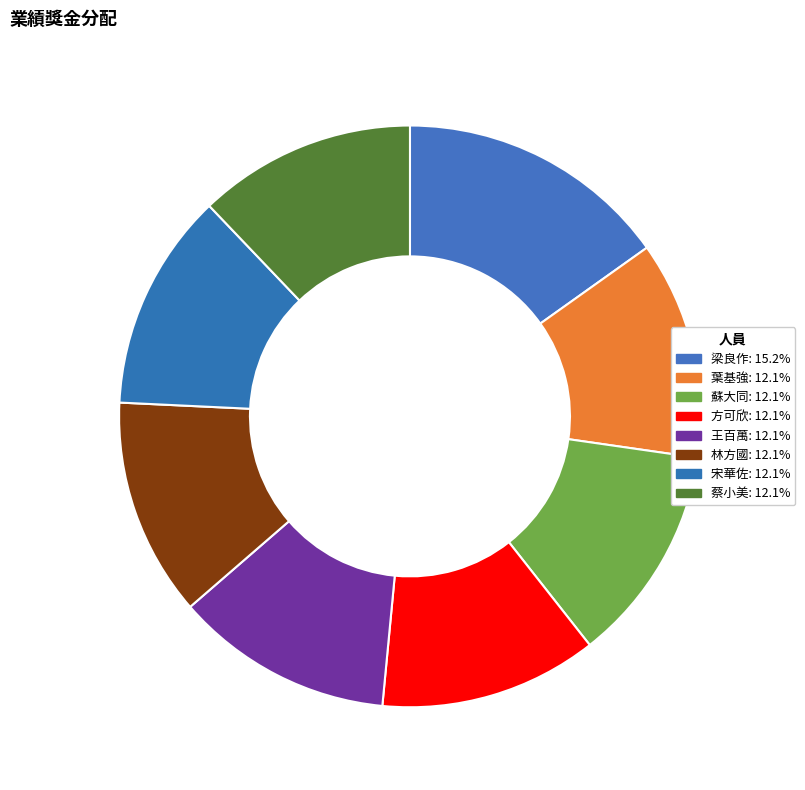

To the nearest percent, what is the average slice percentage?

12%